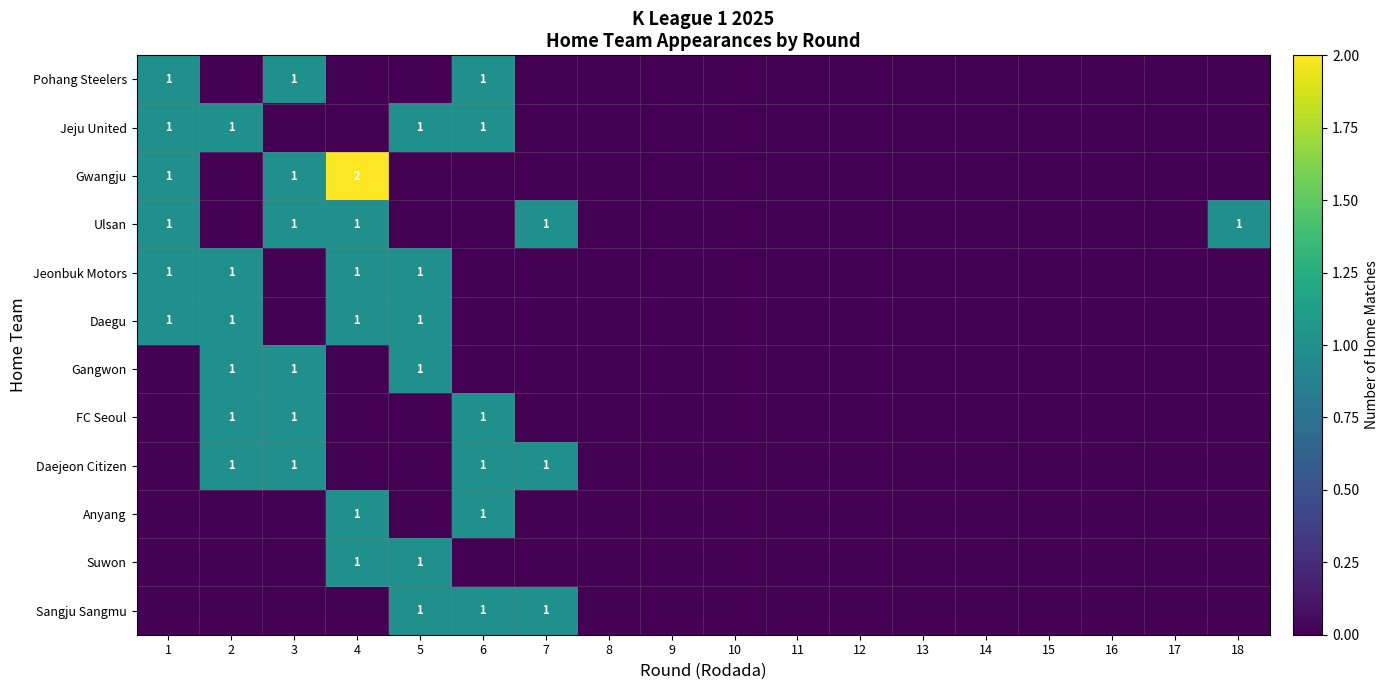

The value of Ulsan at 4 is 1. True or false?

True